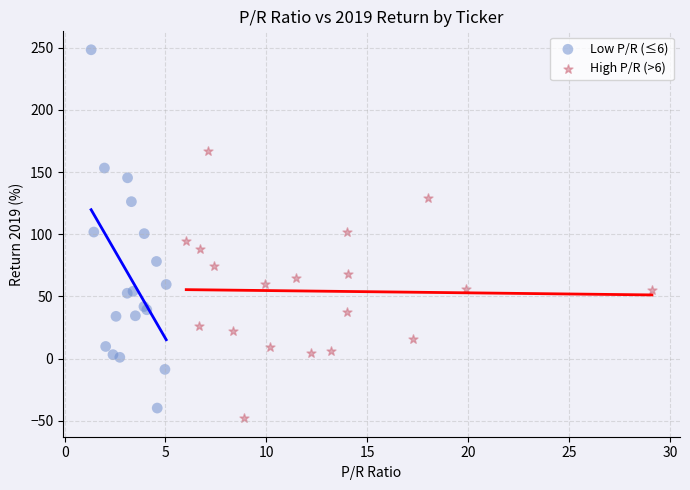

What are all the series names shown in the legend?

Low P/R (≤6), High P/R (>6)